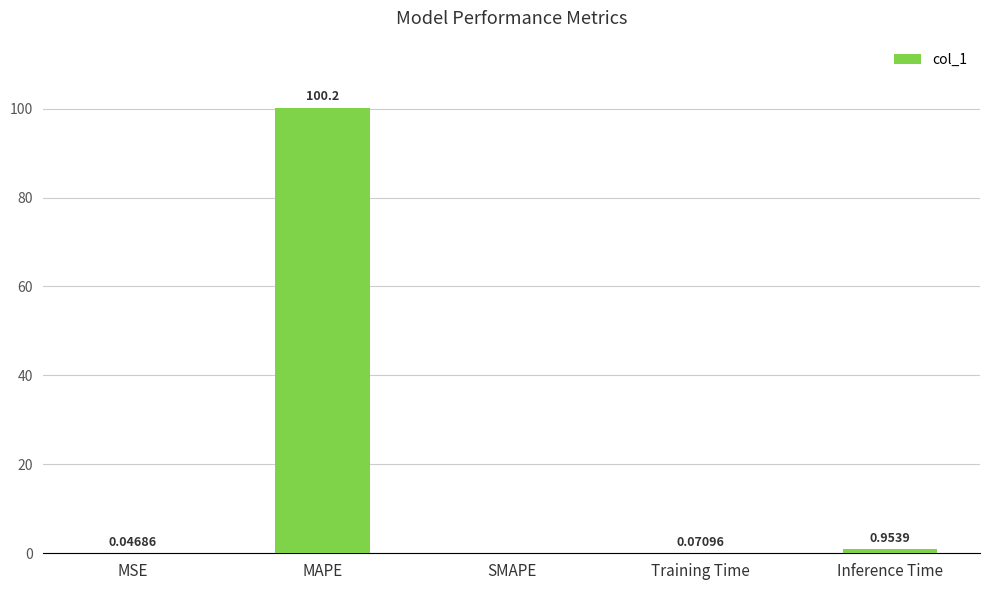

What is the average value?

20.3